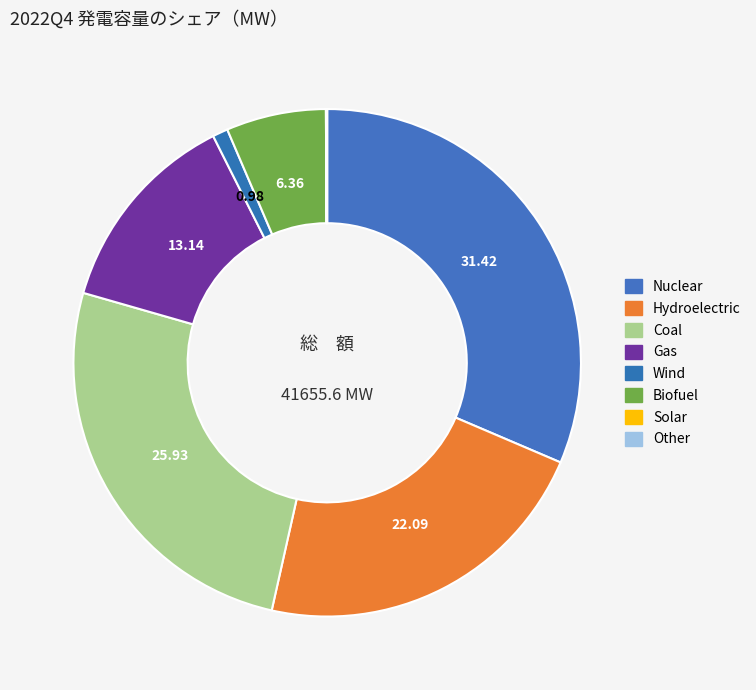

Does Coal account for over 50% of the chart?

No